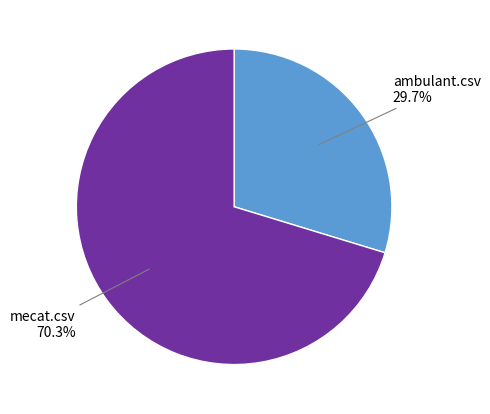

To the nearest percent, what is the average slice percentage?

50%